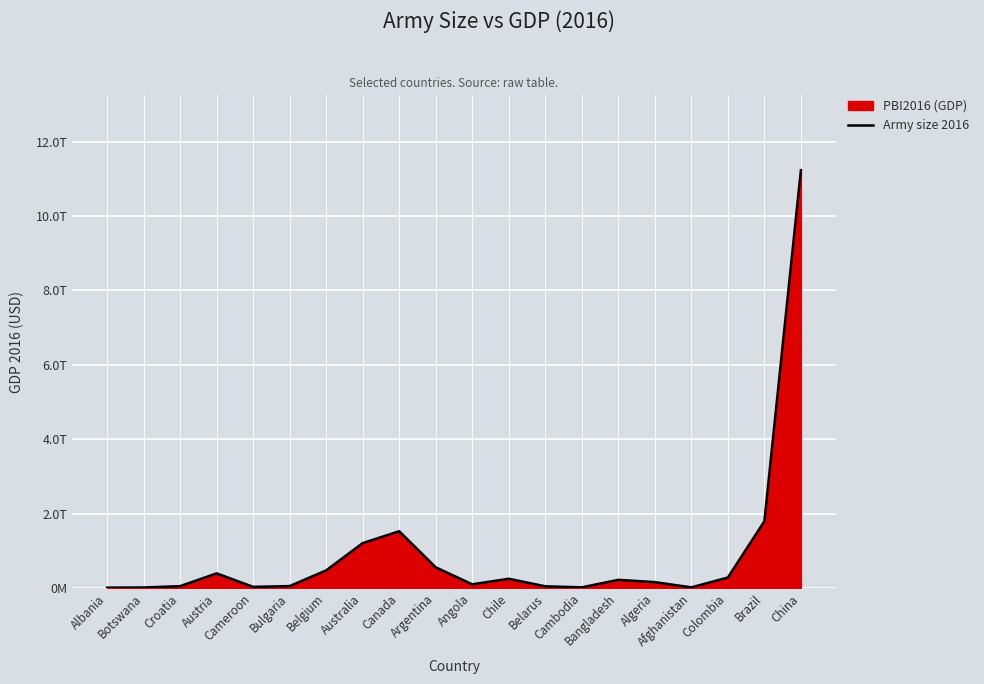

Rank the categories by value from highest to lowest.

China, Brazil, Canada, Australia, Argentina, Belgium, Austria, Colombia, Chile, Bangladesh, Algeria, Angola, Bulgaria, Croatia, Belarus, Cameroon, Cambodia, Afghanistan, Botswana, Albania